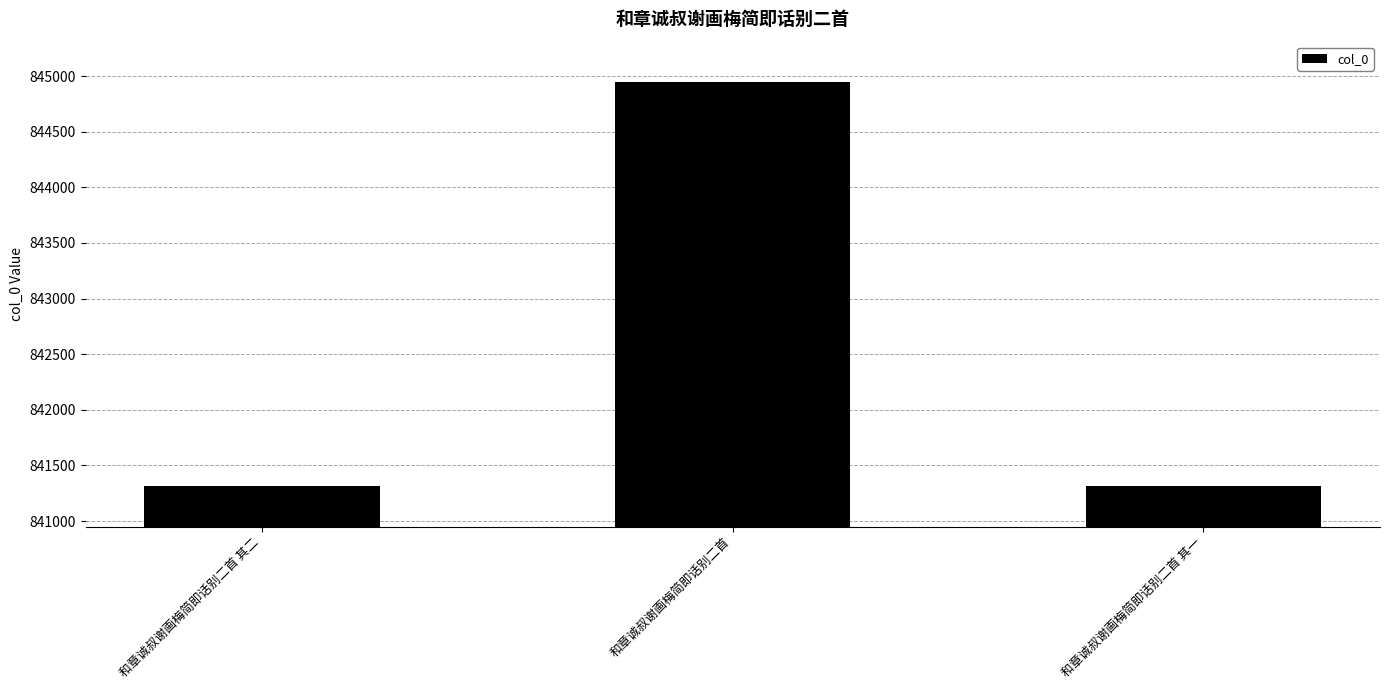

Approximately how many times larger is the value at 和章诚叔谢画梅简即话别二首 其一 compared to 和章诚叔谢画梅简即话别二首?

1.0